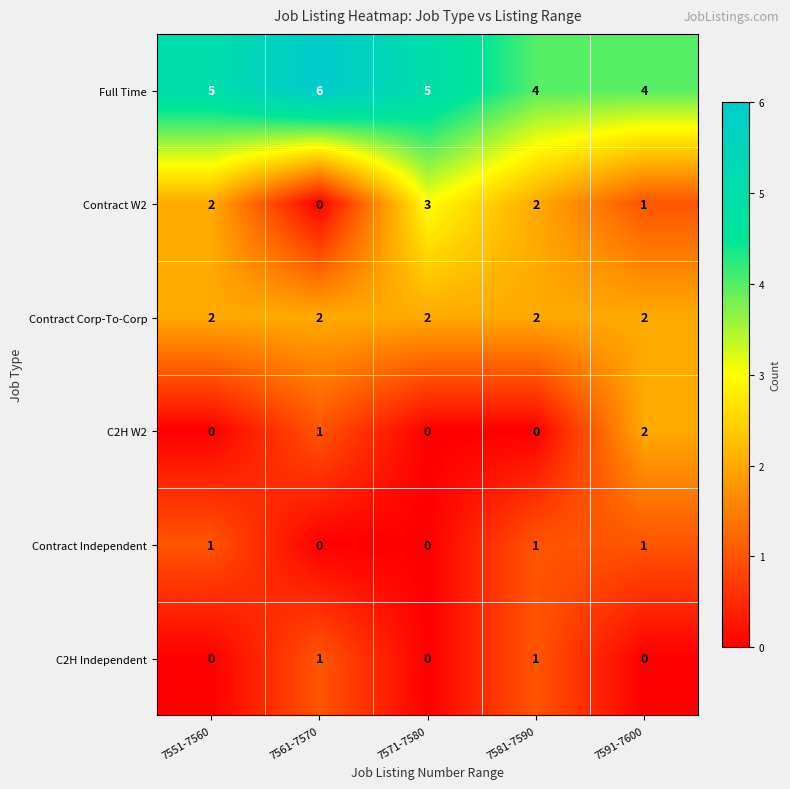

Which series has the largest total across all categories?

Full Time